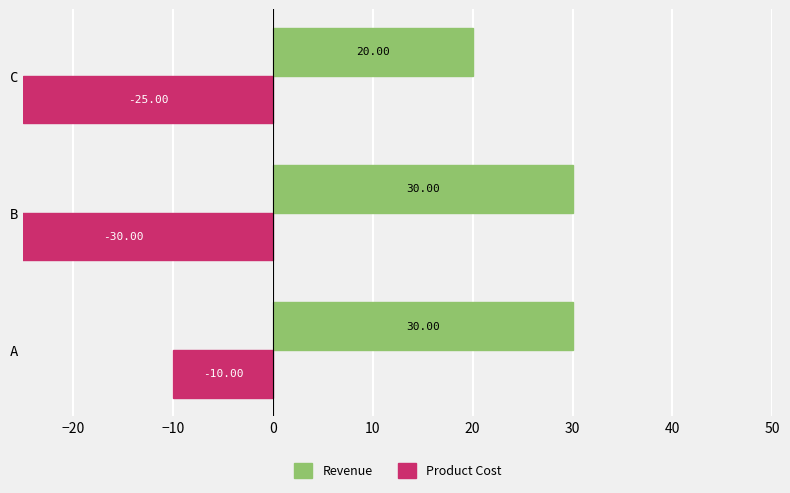

Between A and B, which series saw the biggest shift?

Product Cost